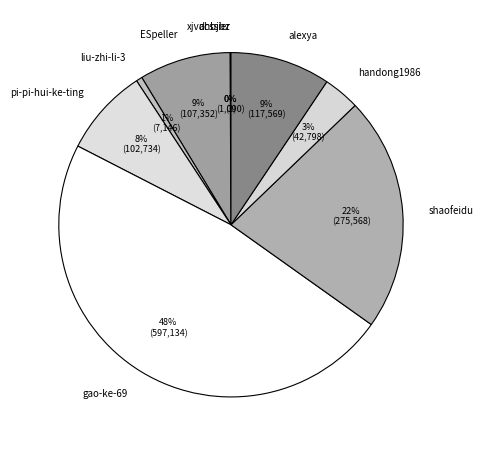

To the nearest percent, what is the difference between the largest and smallest slice percentages?

48%